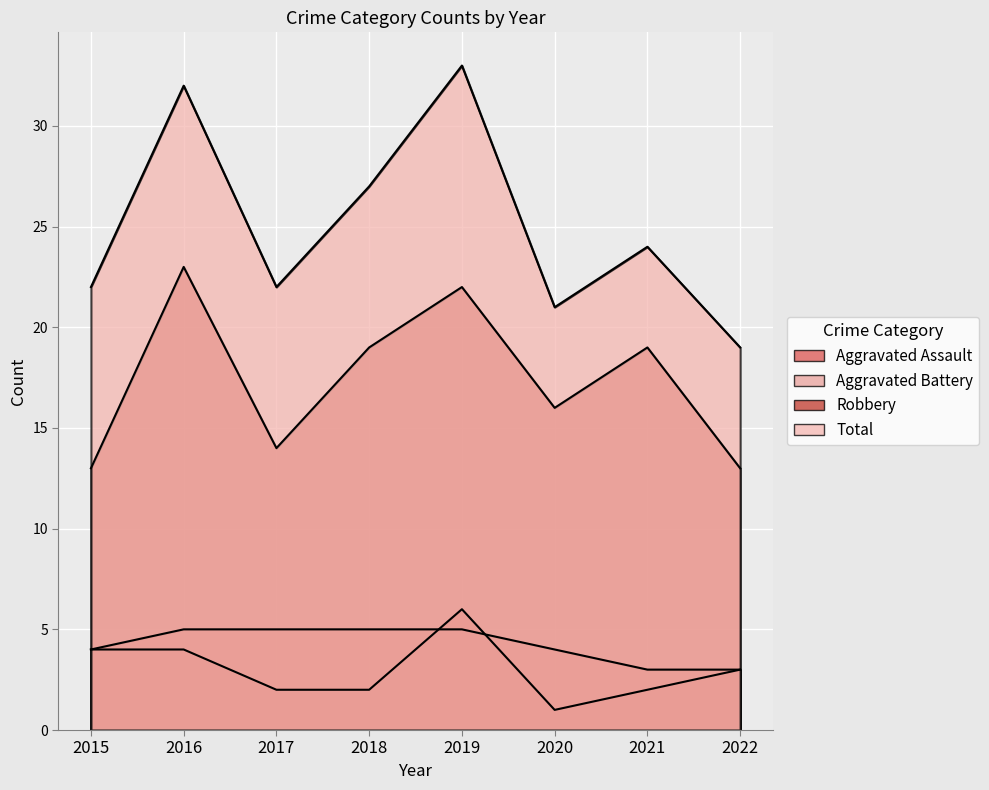

True or false: Total and Robbery cross at least once.

False